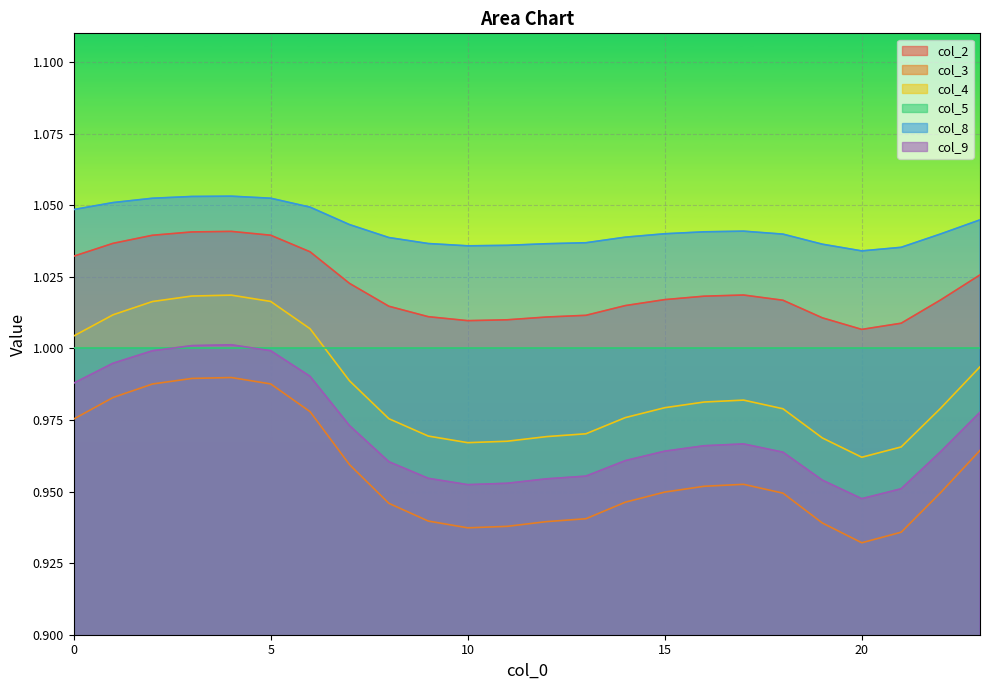

What is the value of the col_4 point at the 11th from the left?

1.0